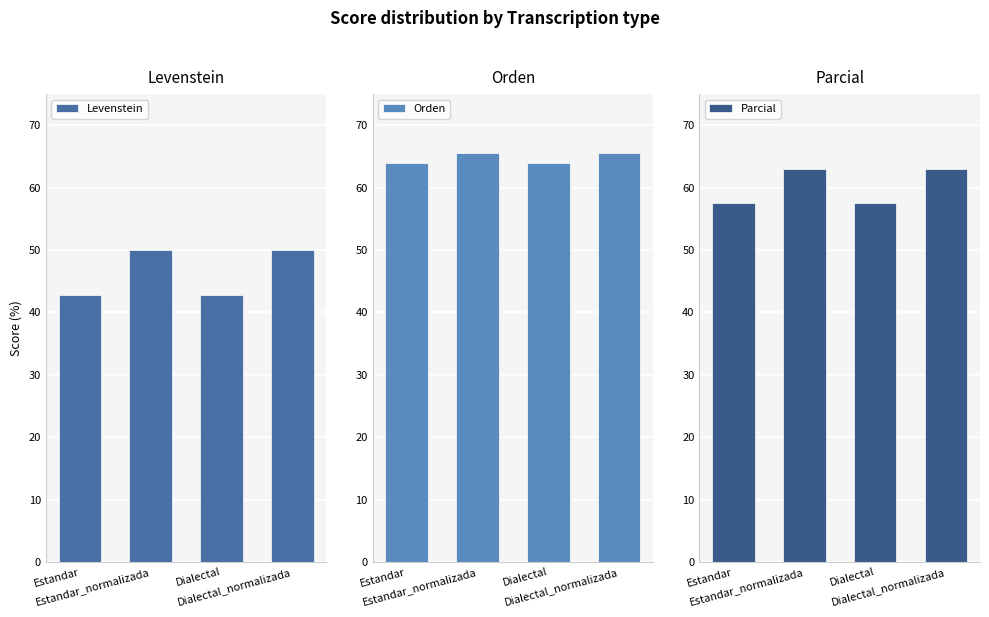

At how many categories does at least one series exceed 62?

4